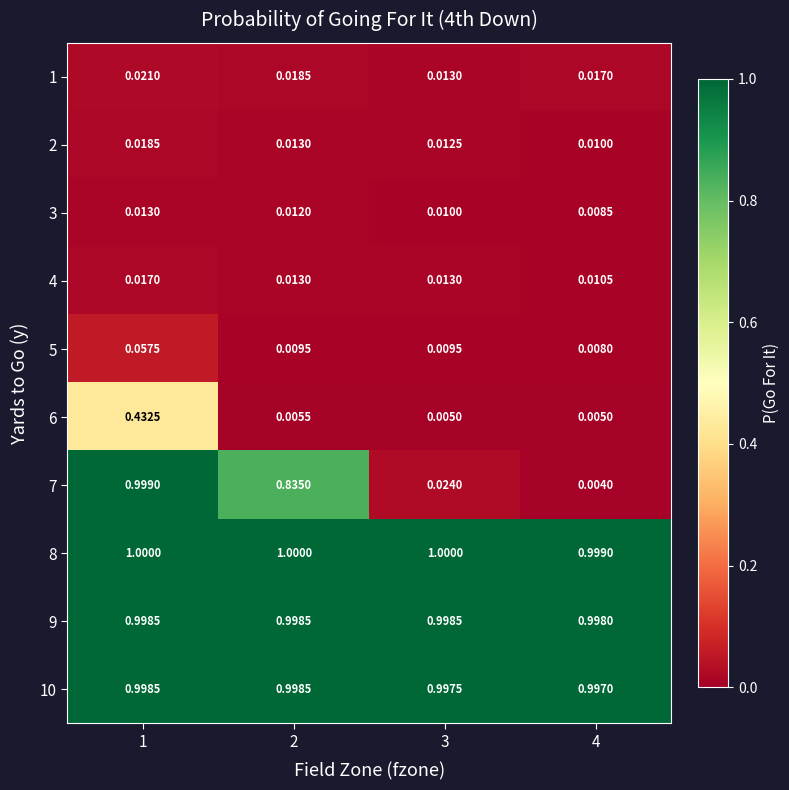

Which series has the largest total across all categories?

8